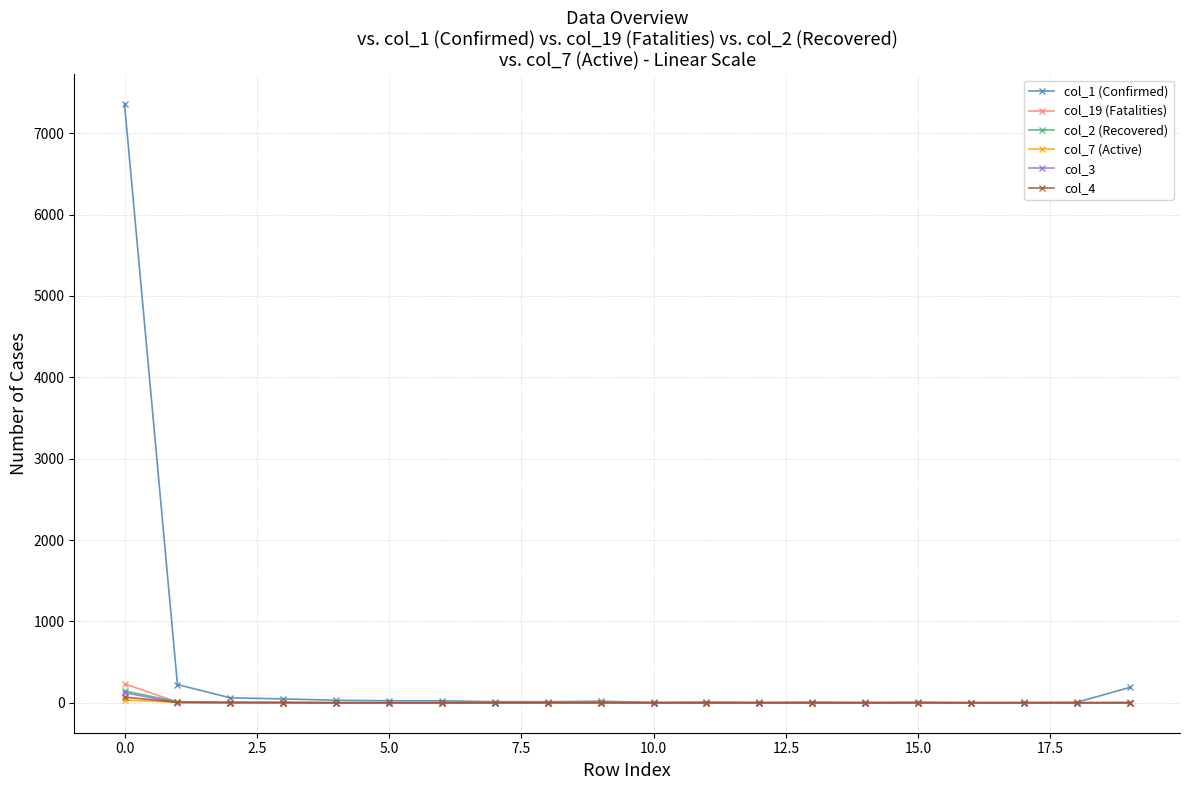

True or false: col_1 (Confirmed) has more than 0 interior local peaks.

True